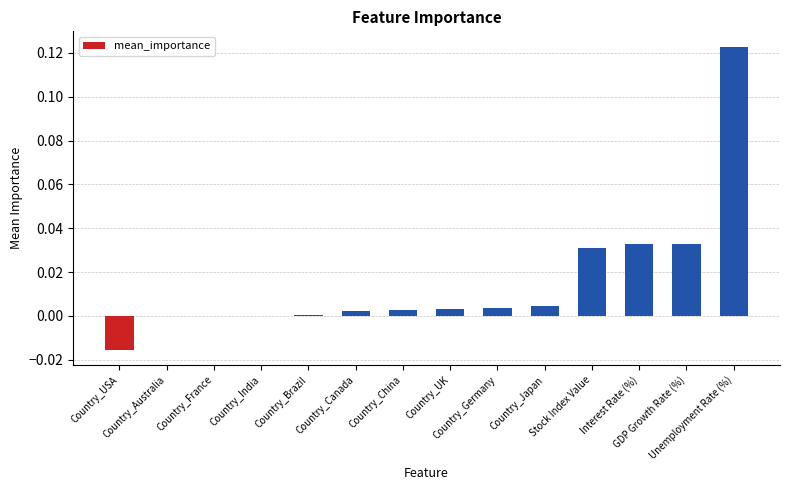

Are the bars horizontal?

No